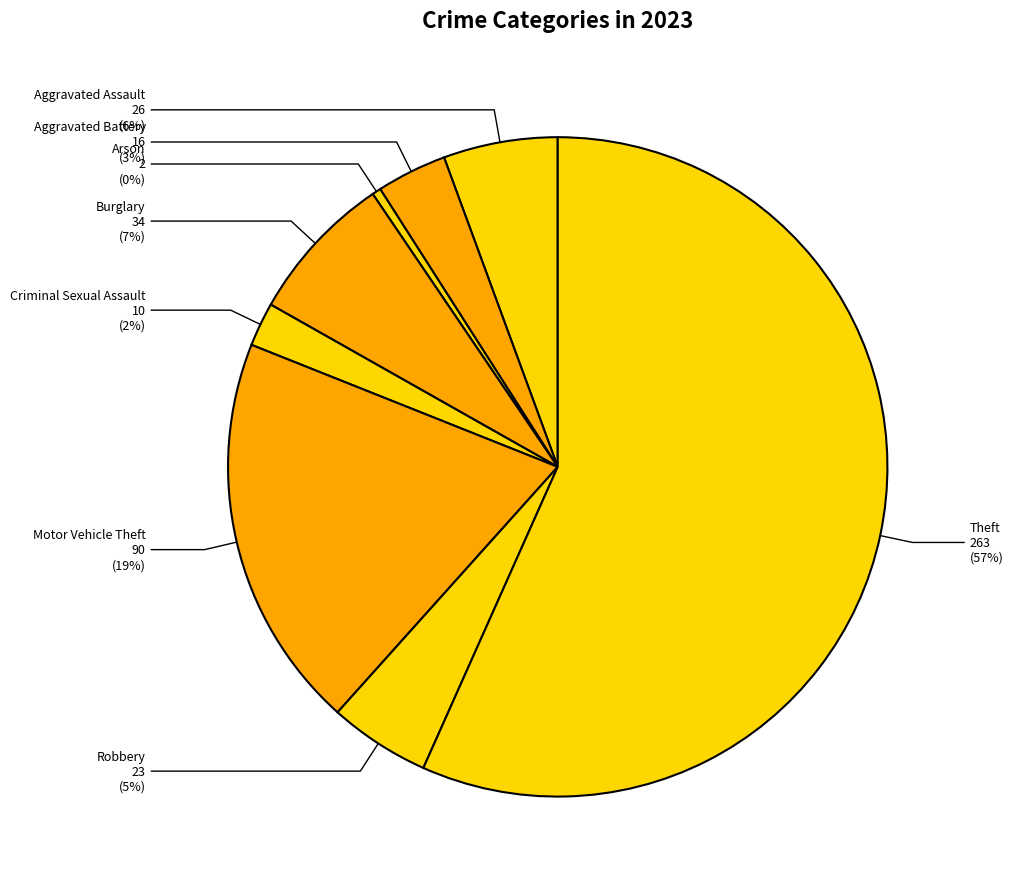

True or false: Criminal Sexual Assault accounts for 17% of the total.

False